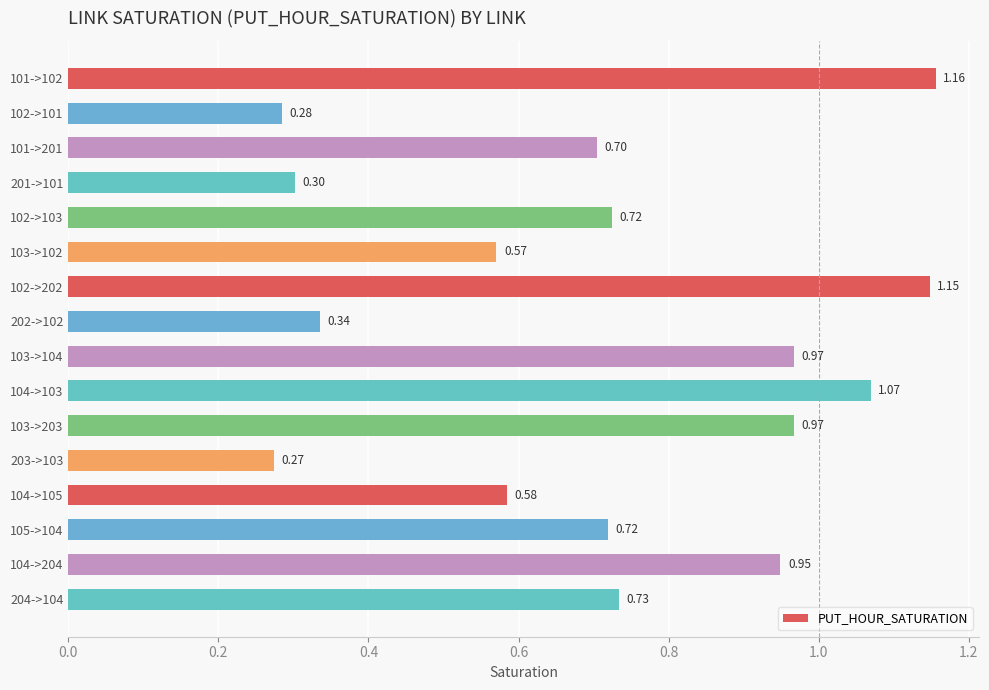

Between 101->102 and 201->101, which is larger?

101->102